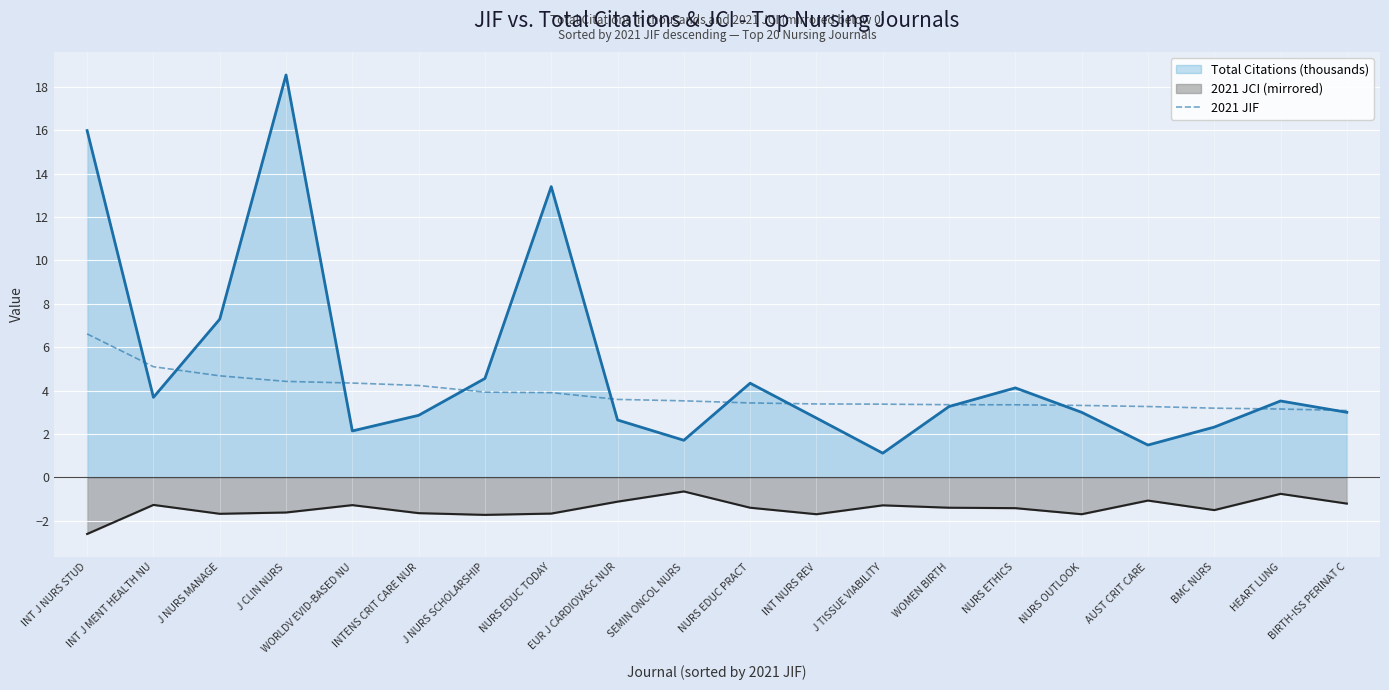

What is the maximum value shown in the chart?

18.6